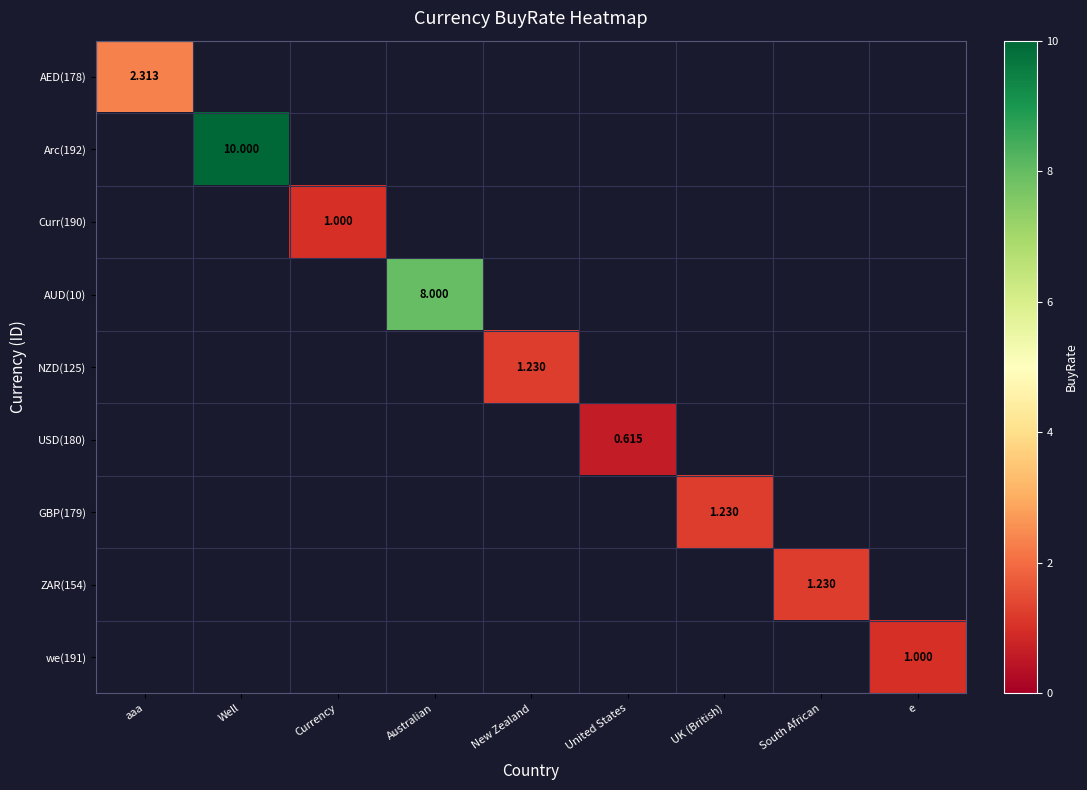

Between aaa and Australian, which is larger?

Australian